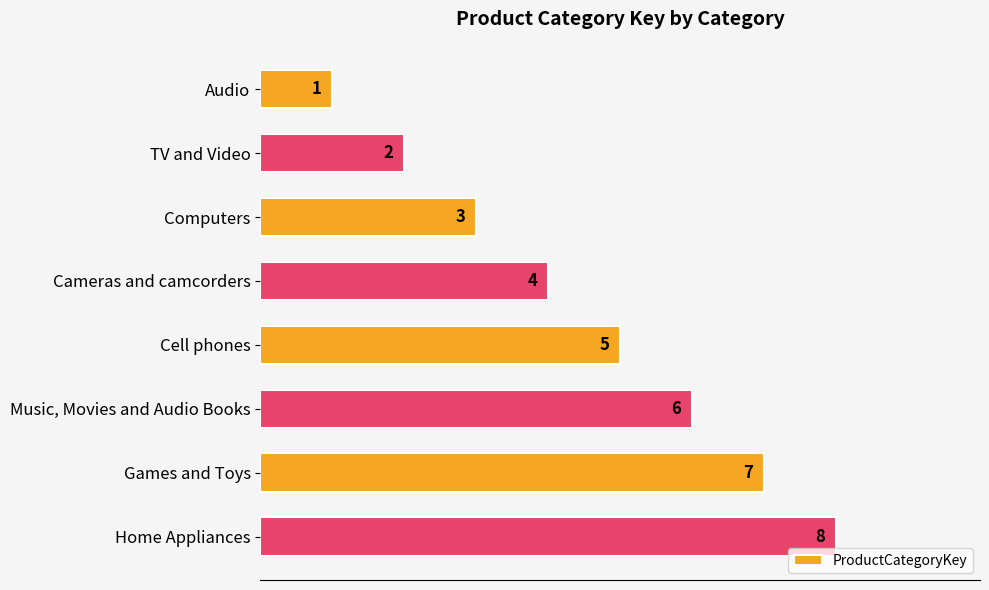

Which label corresponds to the largest value in the chart?

Home Appliances